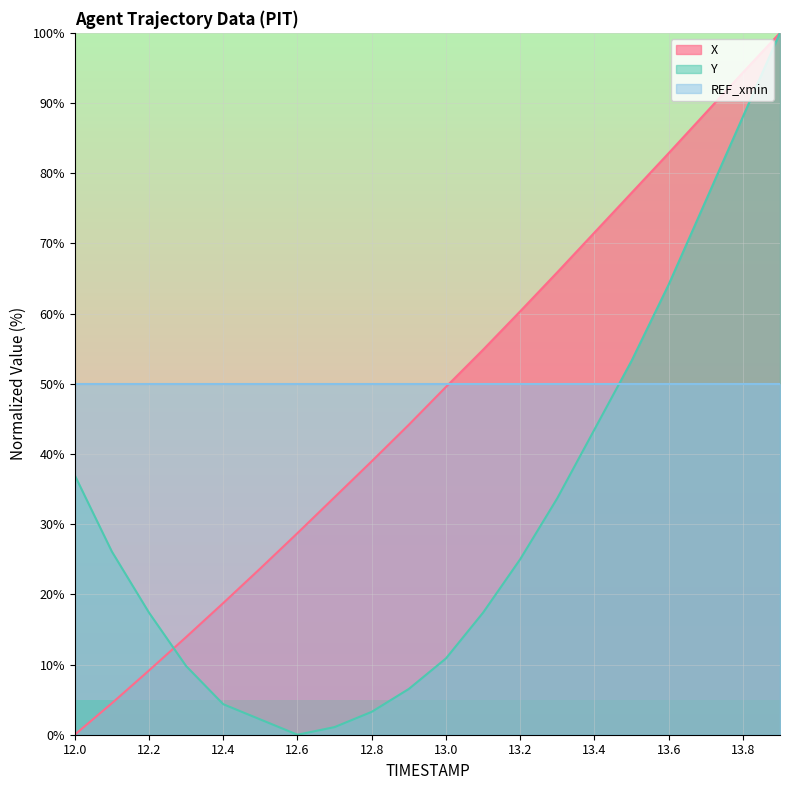

True or false: Y has a value of 166.5 at 13.9.

False